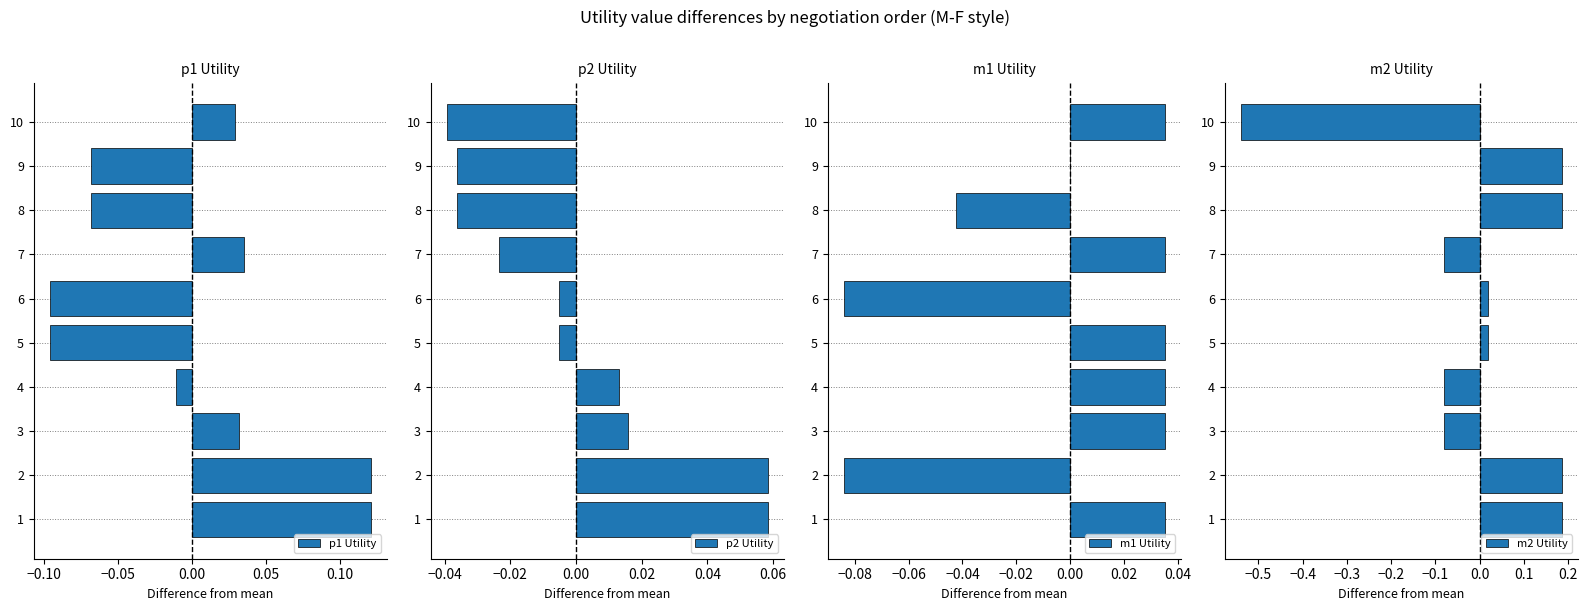

What is the difference between the maximum and minimum values in the p2 Utility series?

0.1